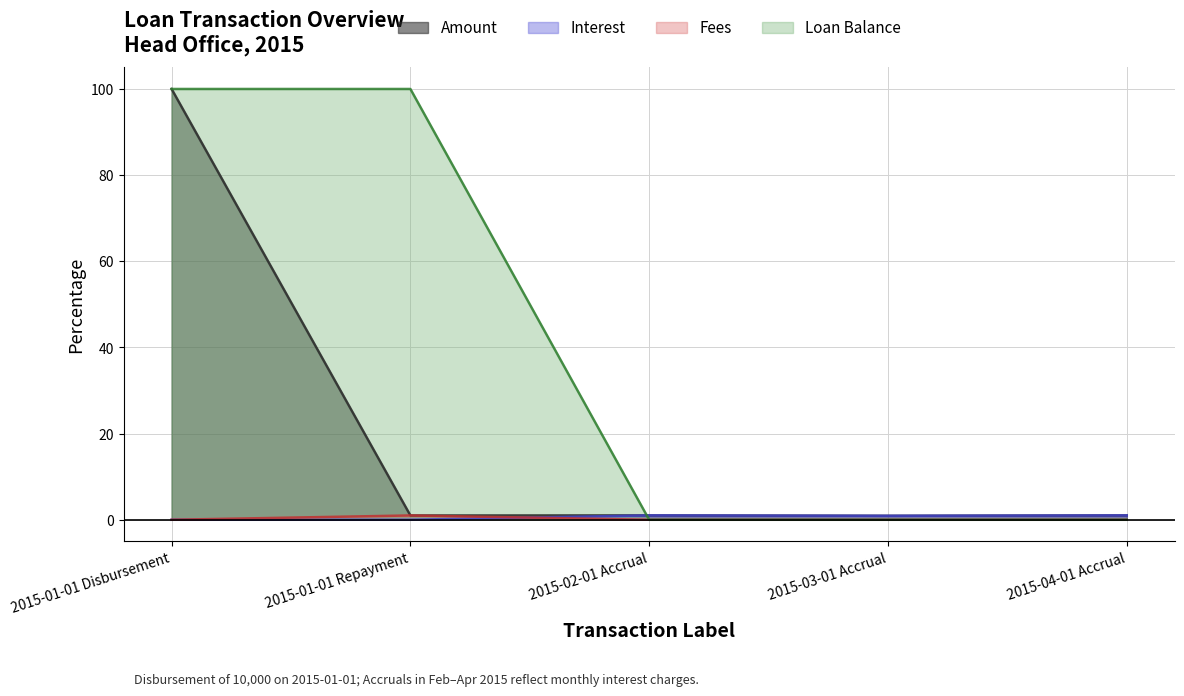

What are all the series names shown in the legend?

Amount, Interest, Fees, Loan Balance